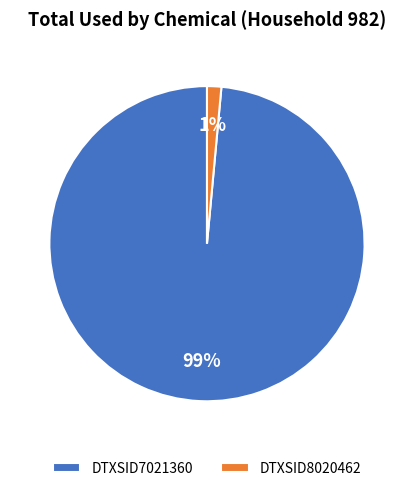

To the nearest percent, what percentage of the pie is DTXSID7021360?

99%